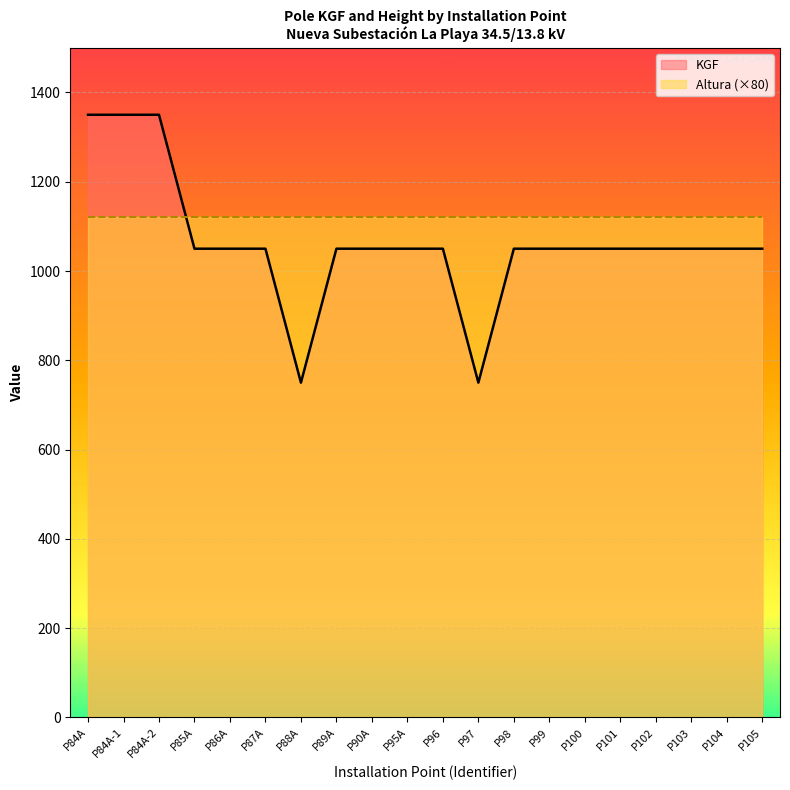

Which label corresponds to the smallest value in the chart?

P88A